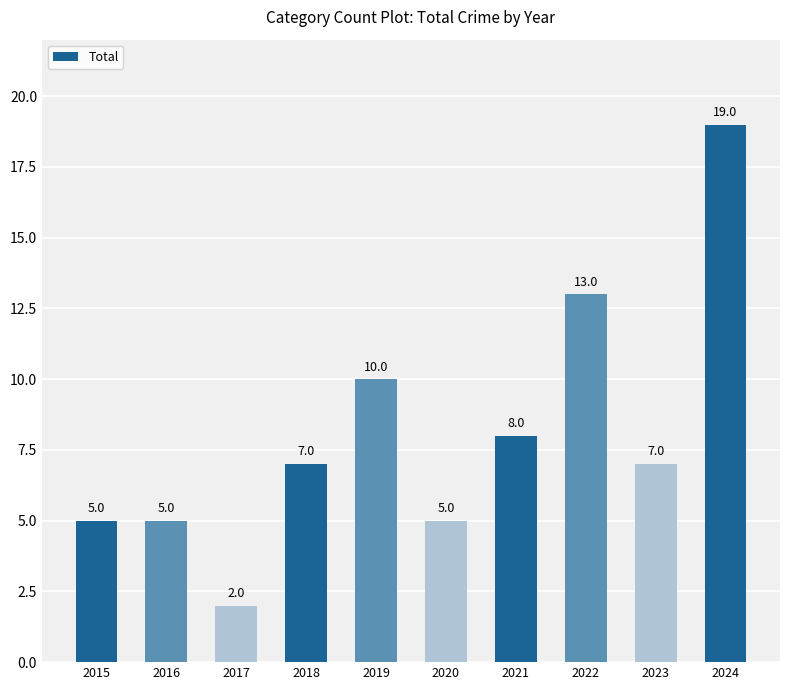

What is the greatest value displayed?

19